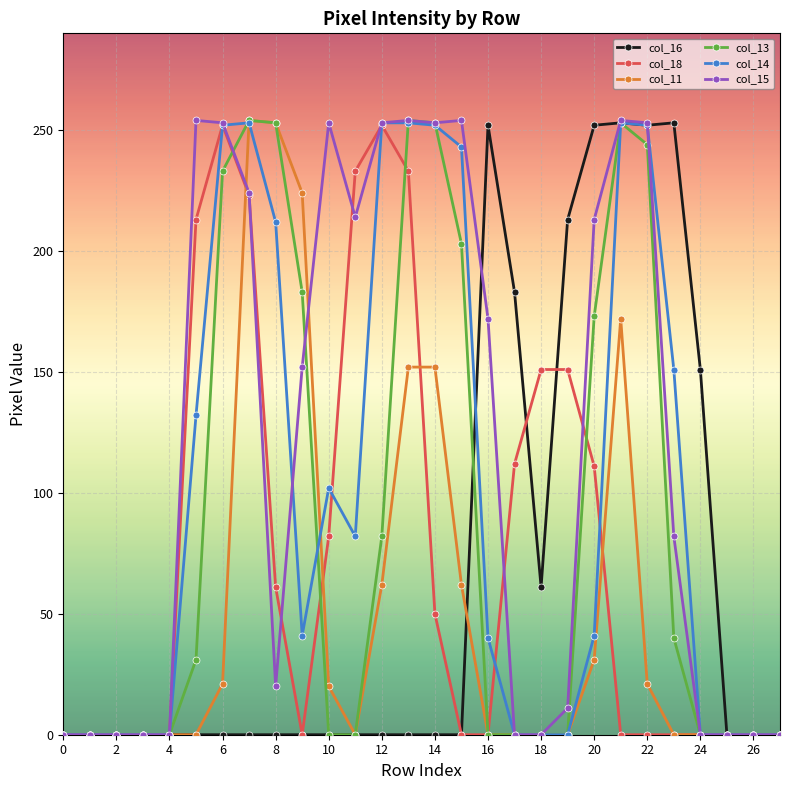

What is the maximum value shown in the chart?

254